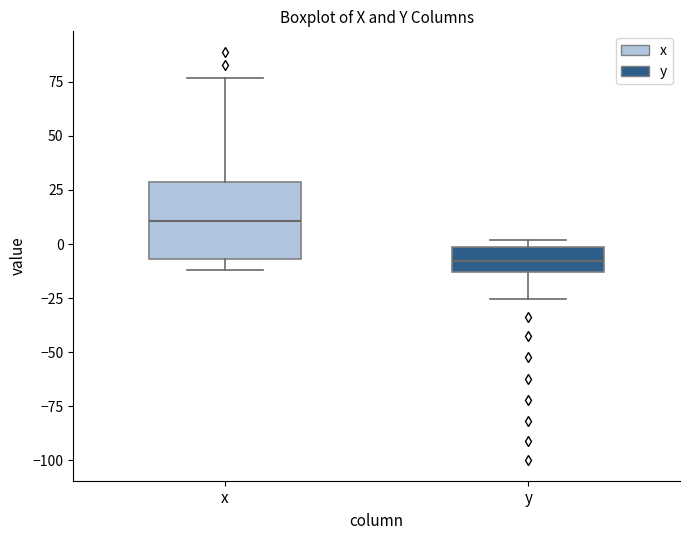

Comparing the boxes themselves (not the whiskers), which one is the tallest?

x